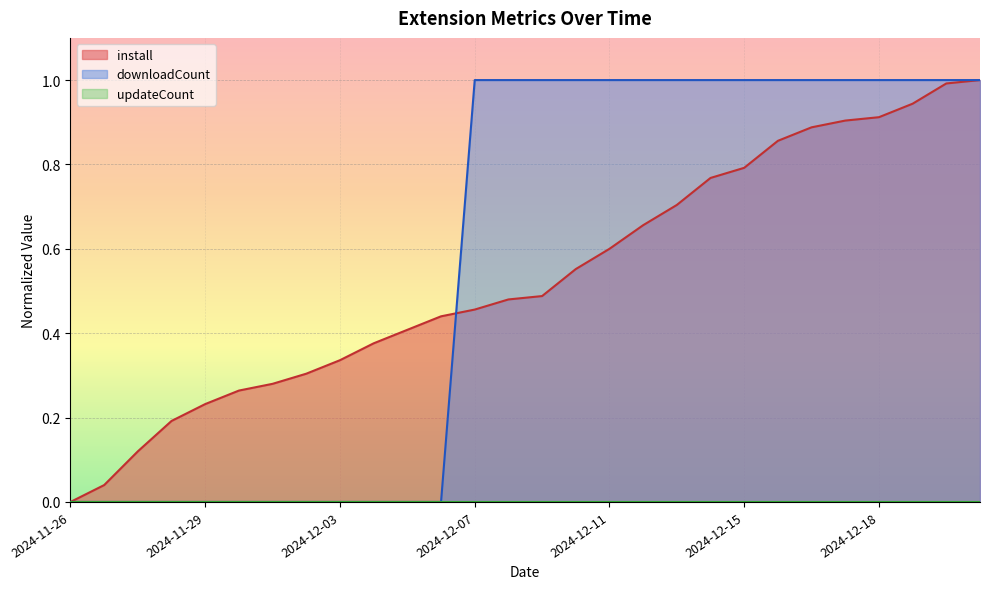

True or false: install and downloadCount intersect in this chart.

True